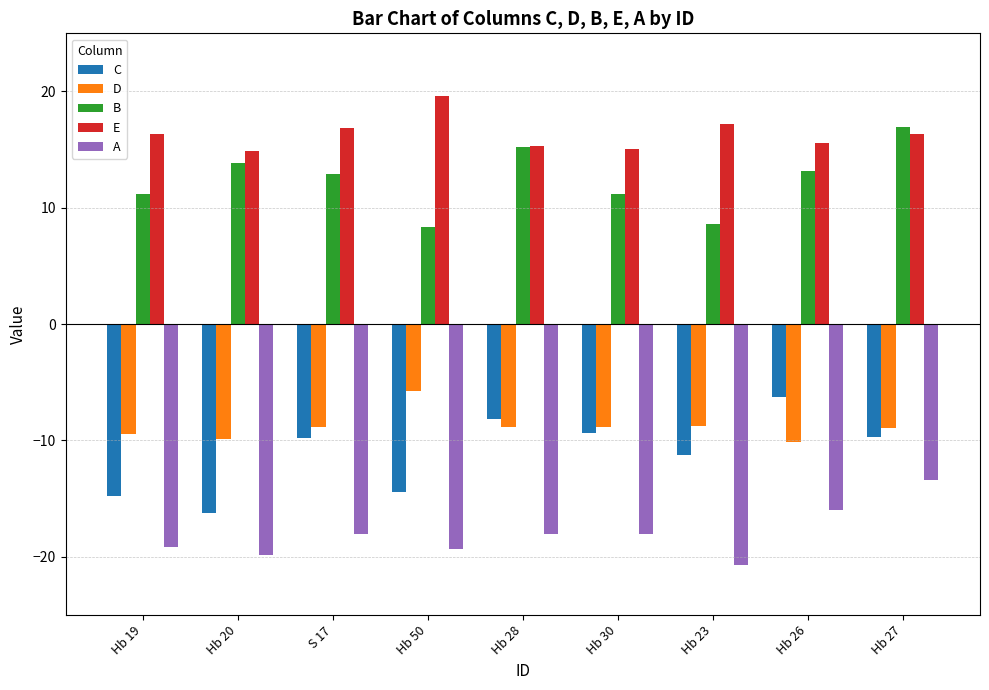

What position from the left is Hb 28?

5